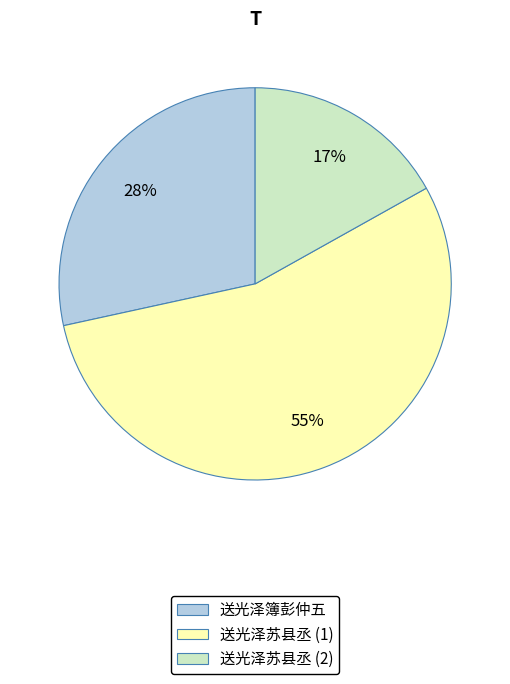

True or false: 送光泽簿彭仲五 accounts for 23% of the total.

False